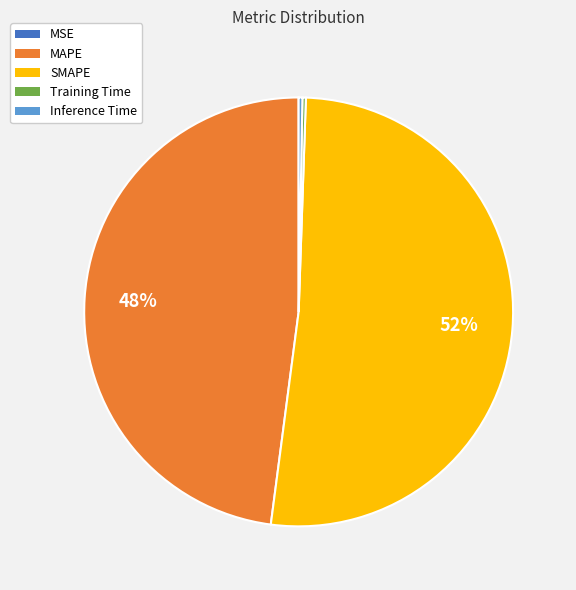

True or false: SMAPE accounts for 62% of the total.

False